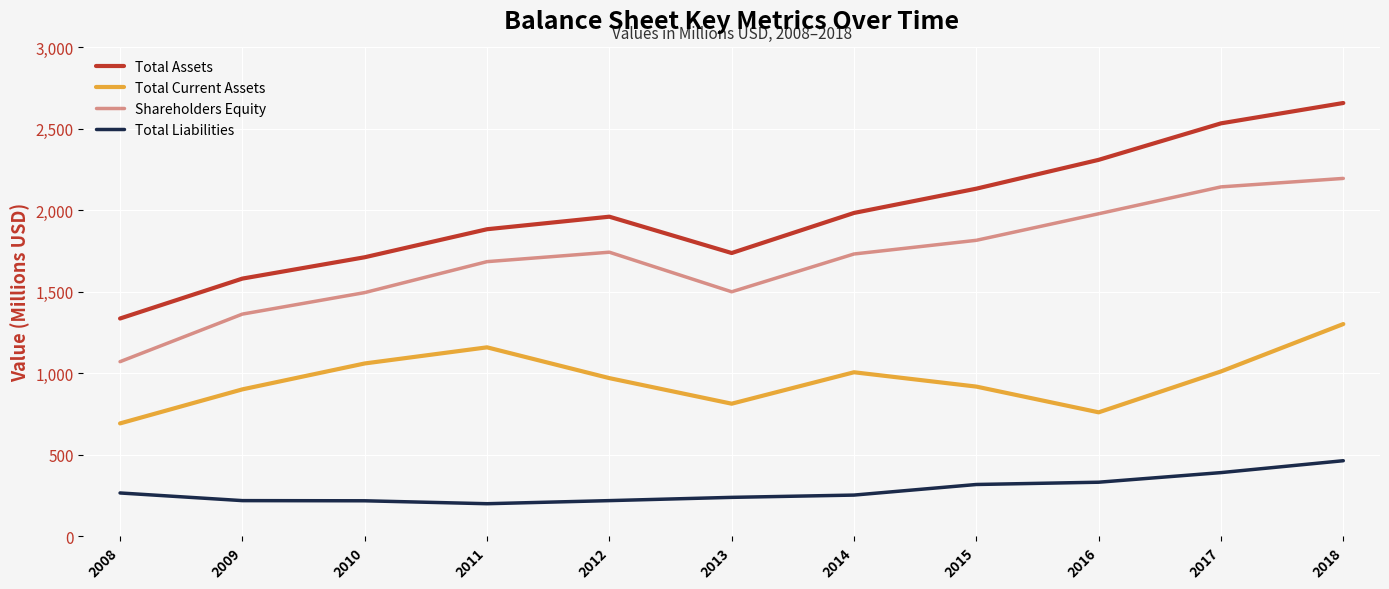

Is this an area chart (filled region under the line)?

No